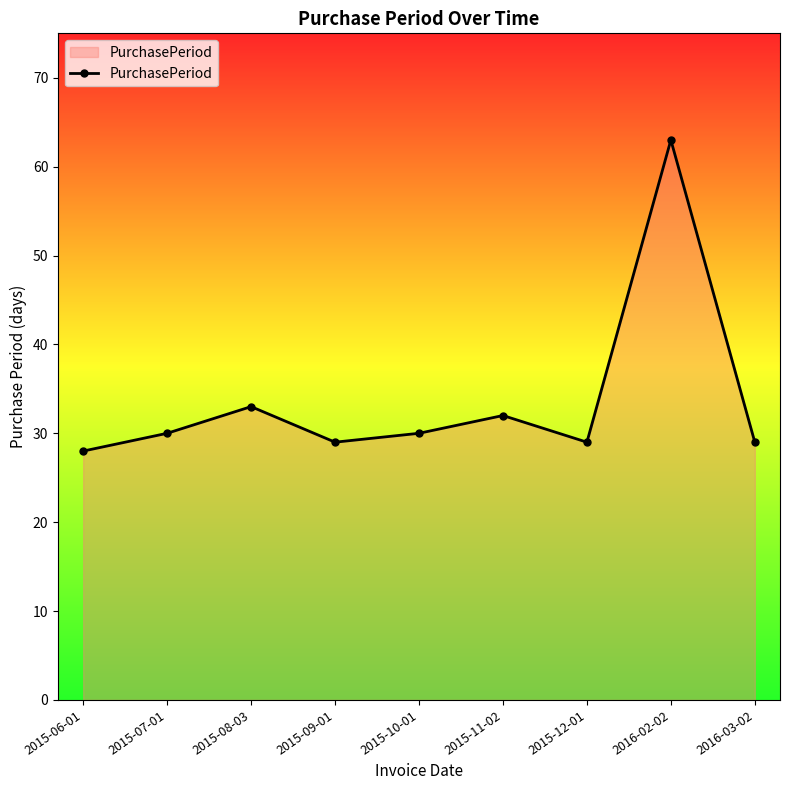

What is the greatest value displayed?

63